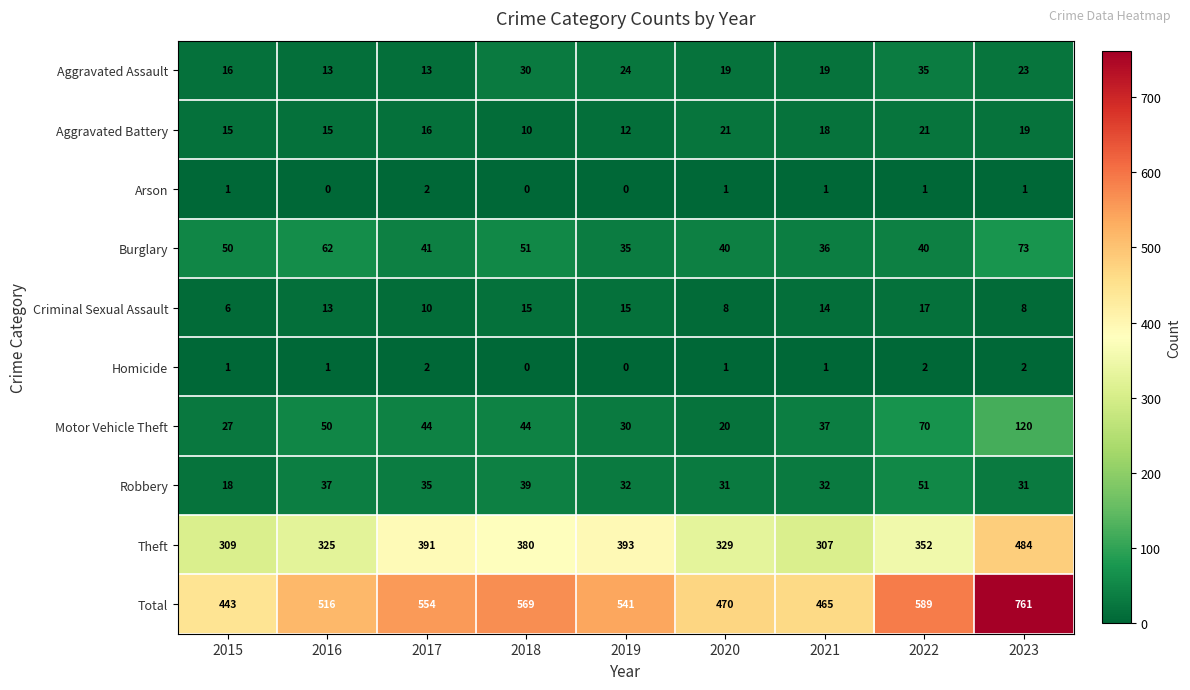

At which category is the sum across all series the highest?

2023